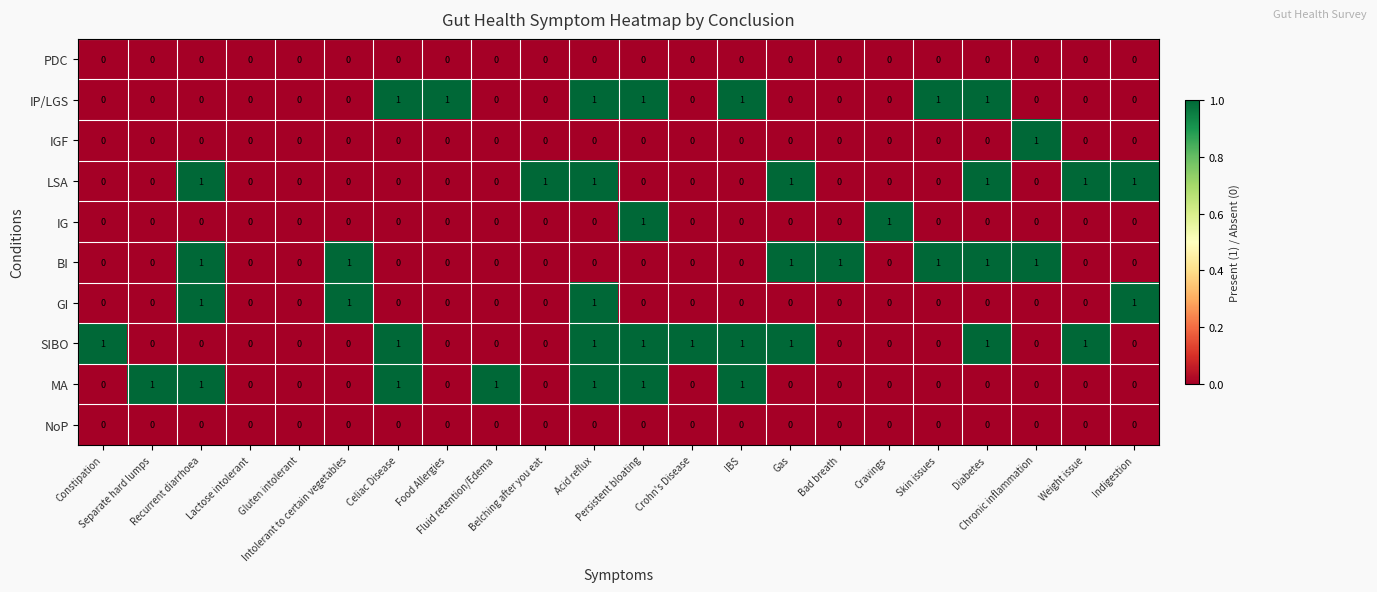

How many BI values are between 0 and 1?

22